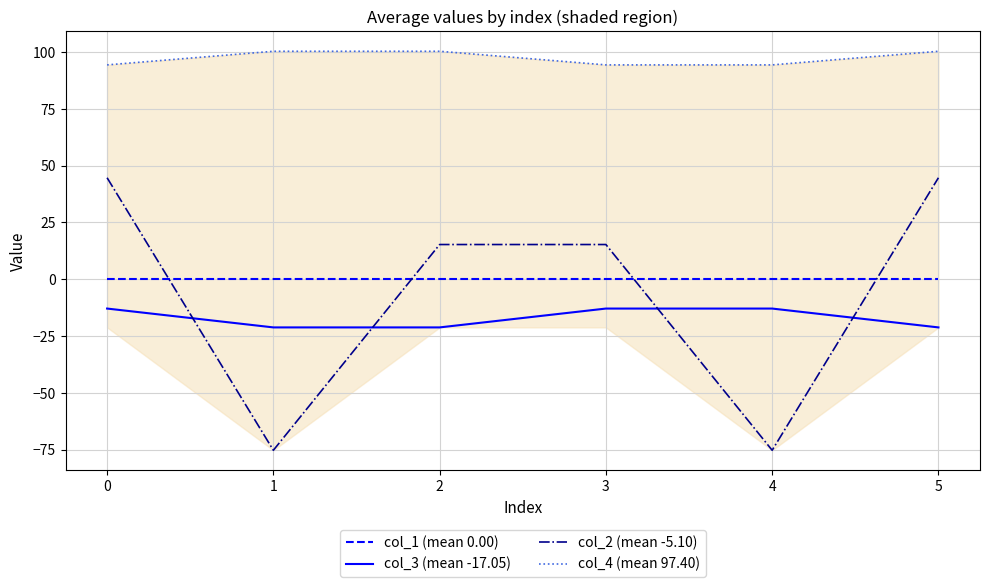

Is the value of col_2 (mean -5.10) at 0 greater than the value of col_1 (mean 0.00) at 0?

Yes